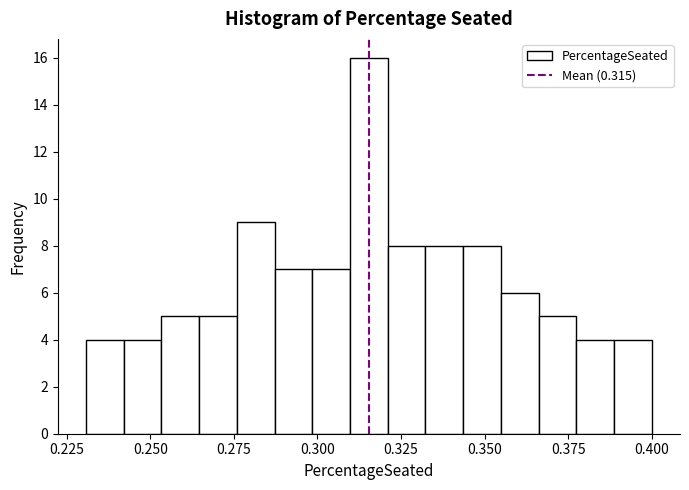

Around what value on the x-axis is the tallest bar? Give the approximate position of its centre, as read against the axis.

0.315